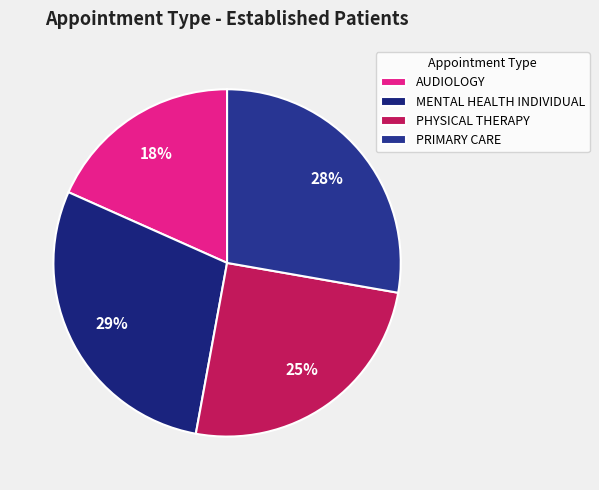

Count the number of slices in the pie.

4